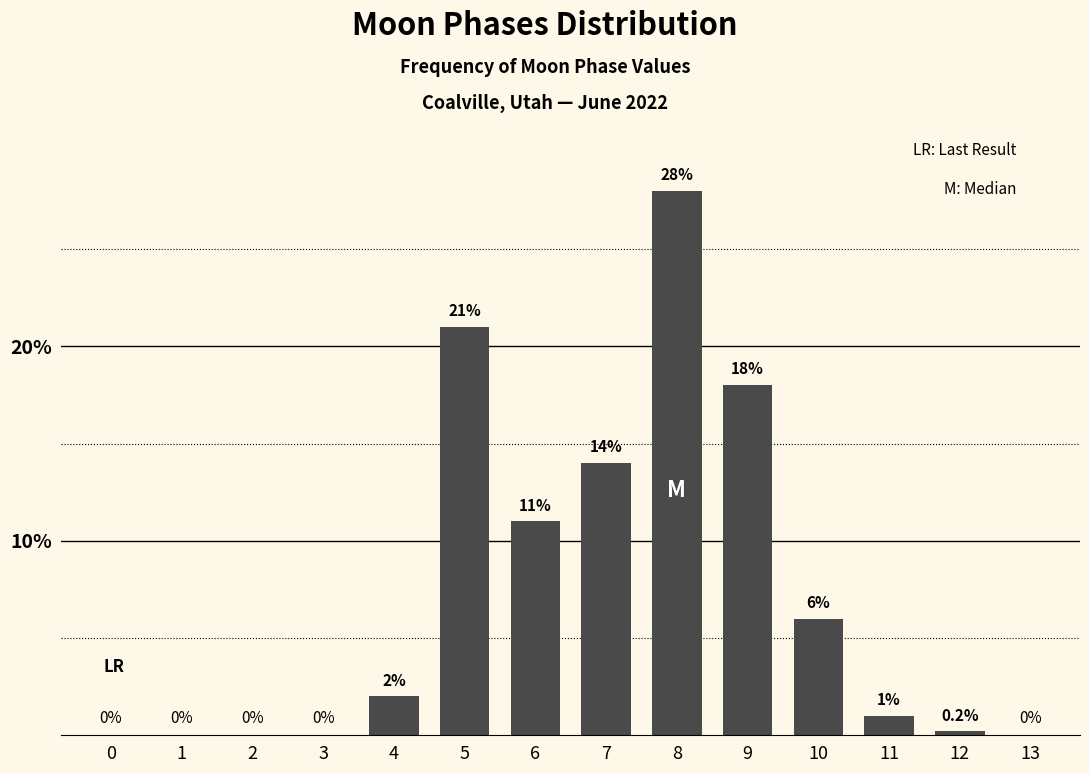

Reading left to right, transcribe all the data shown in this chart.

0=0.0	1=0.0	2=0.0	3=0.0	4=2.0	5=21.0	6=11.0	7=14.0	8=28.0	9=18.0	10=6.0	11=1.0	12=0.2	13=0.0